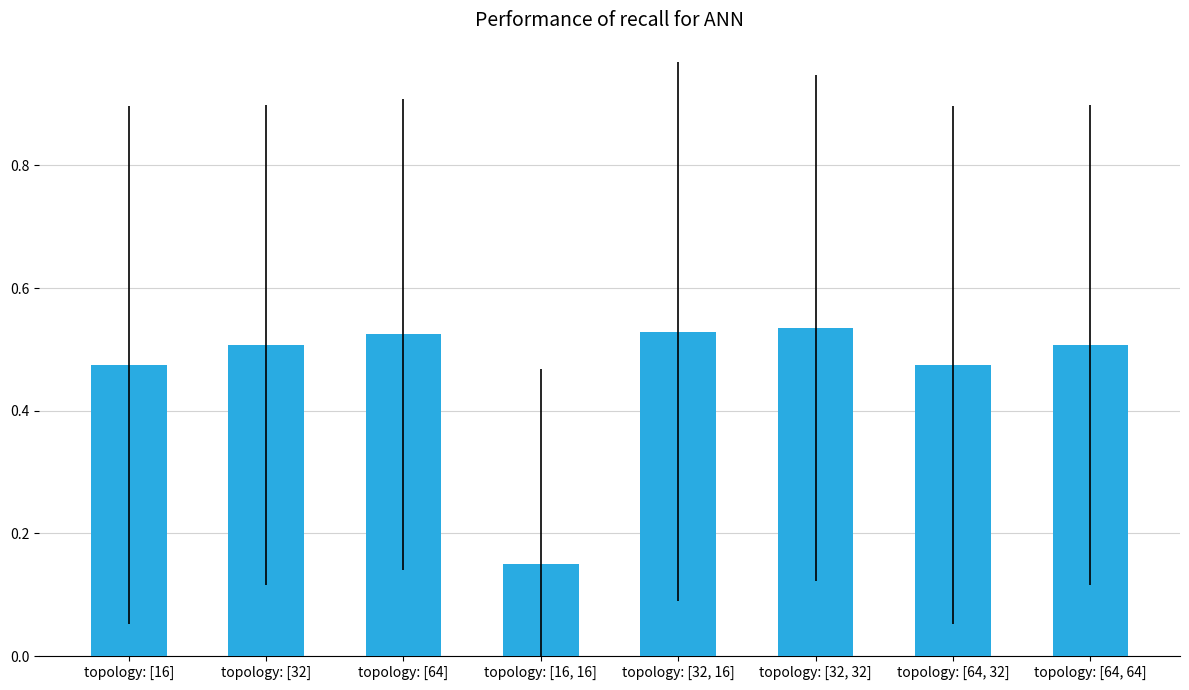

Where is the data nearest to the value 0?

topology: [16, 16]